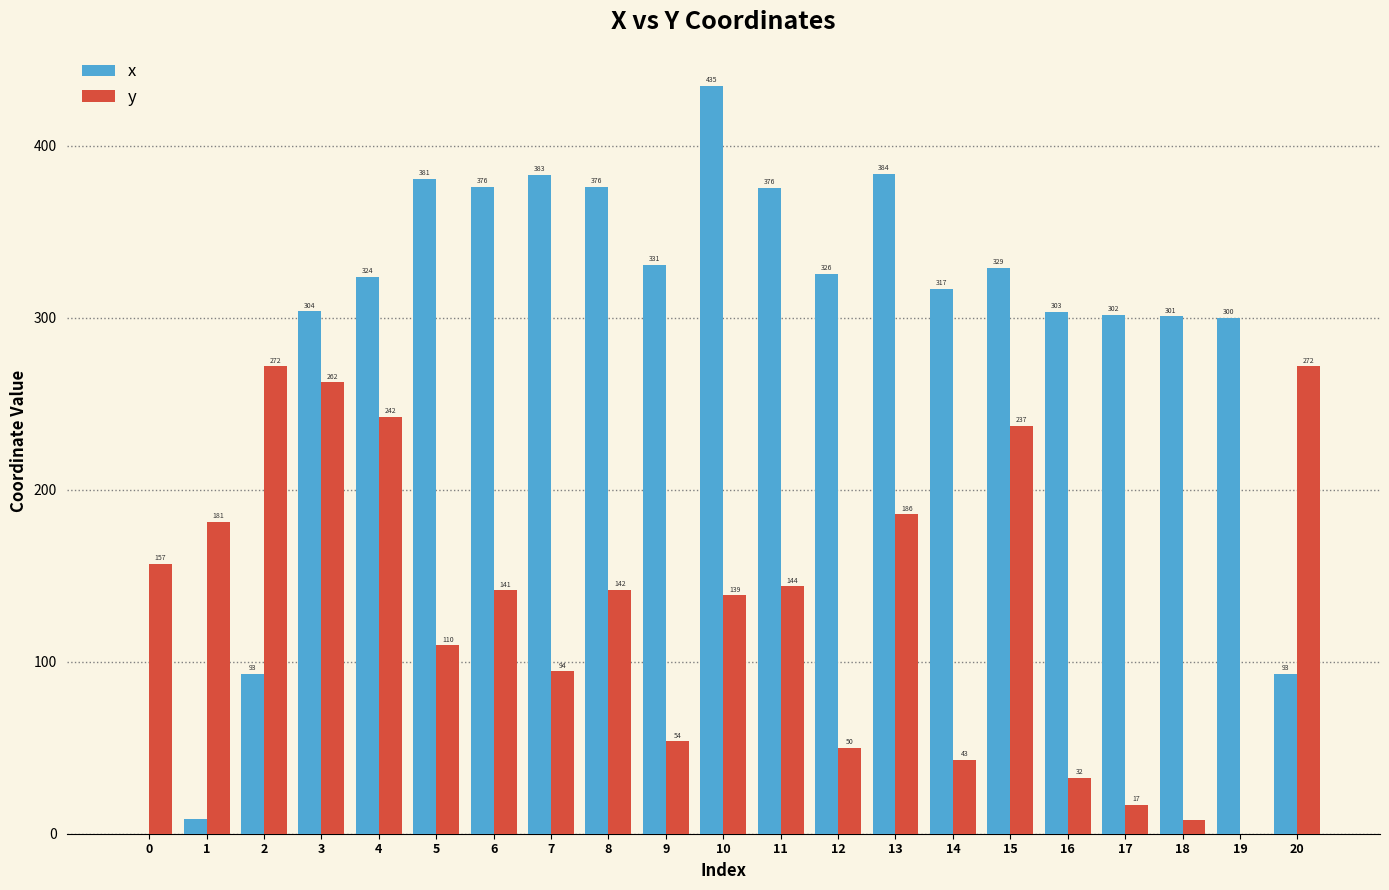

What is the maximum value shown in the chart?

434.8